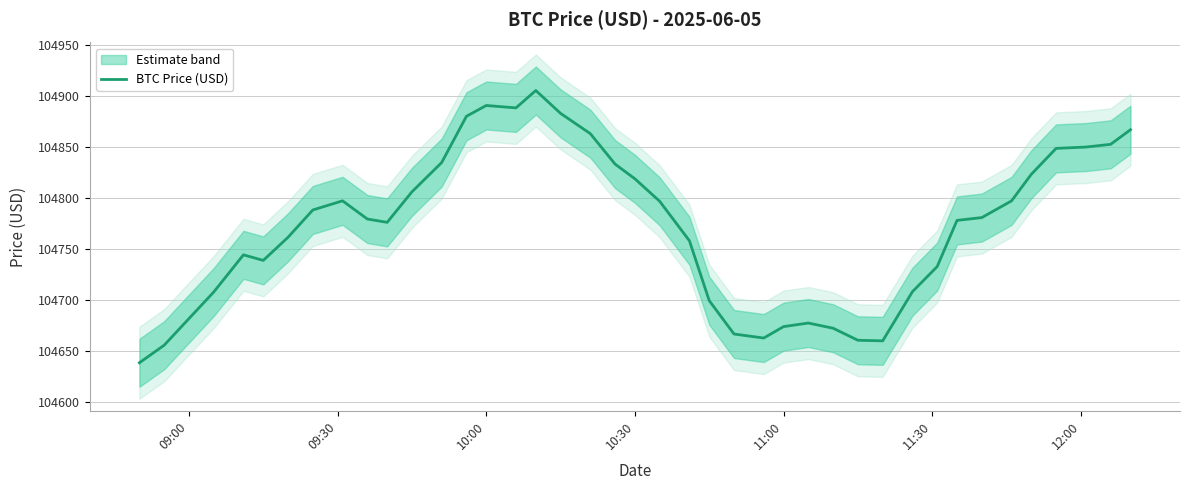

What is the maximum value shown in the chart?

104905.7